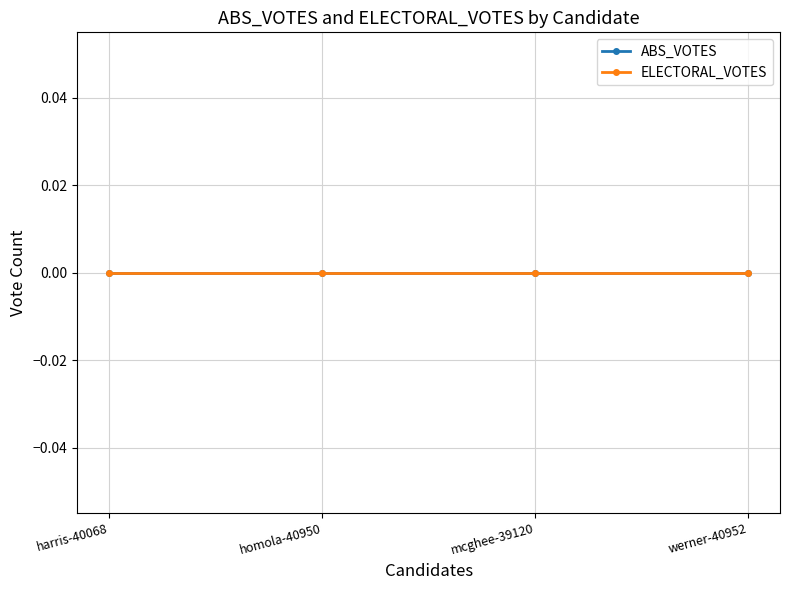

True or false: VOTES and ABS_VOTES intersect in this chart.

False